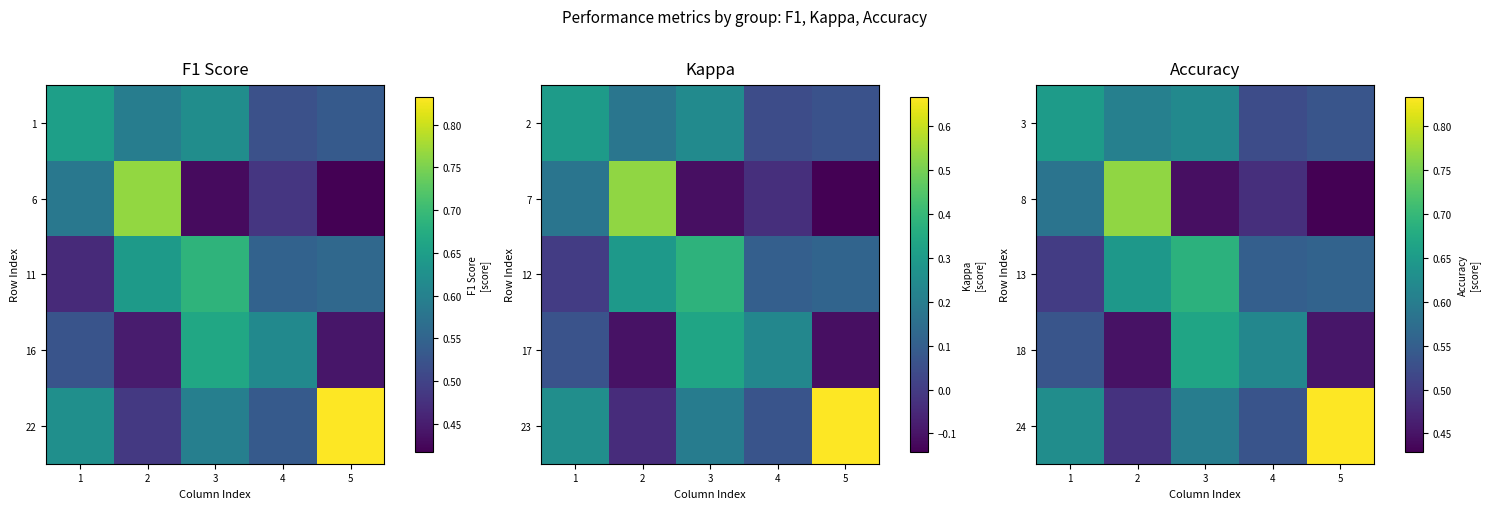

At how many categories does at least one series exceed 0?

5